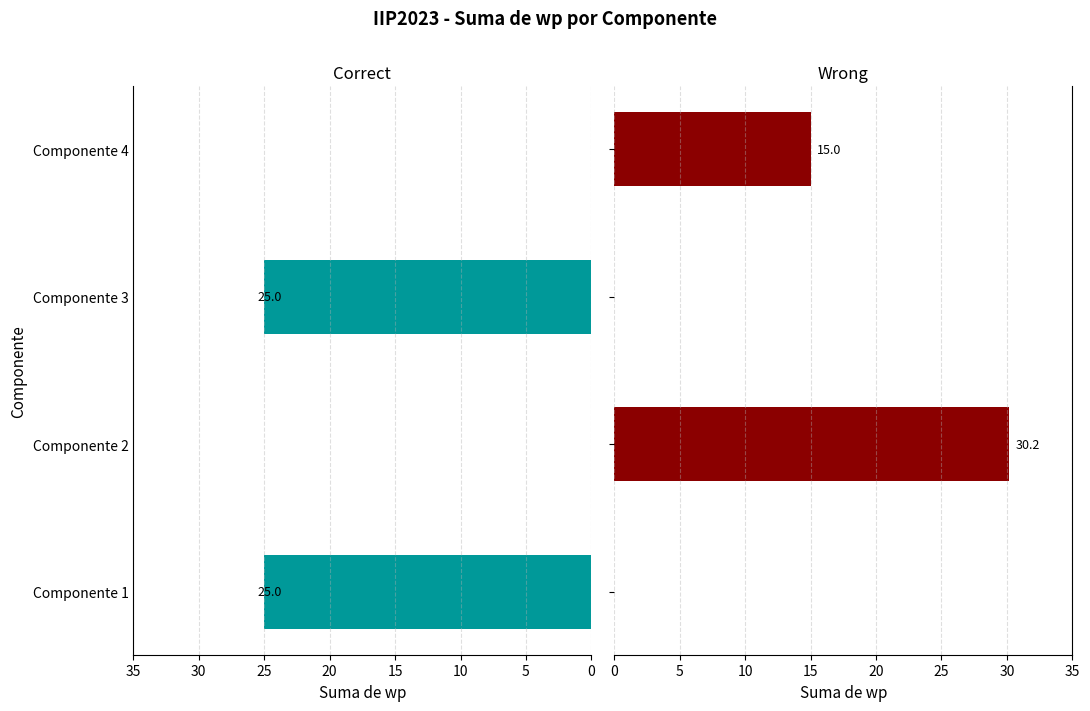

List the series in order of their peak value, highest first.

Wrong, Correct